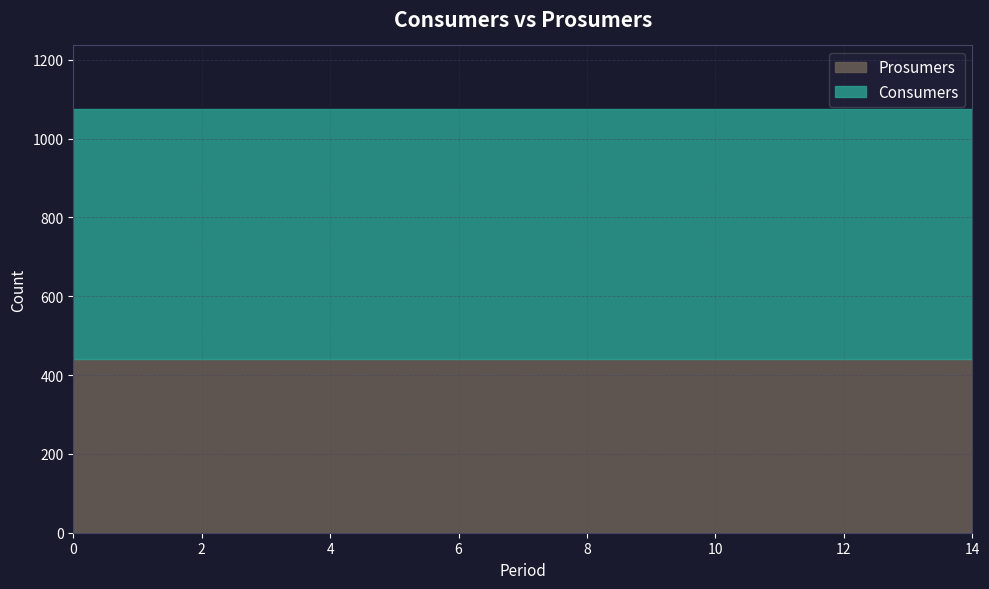

How many distinct data groups are displayed?

2